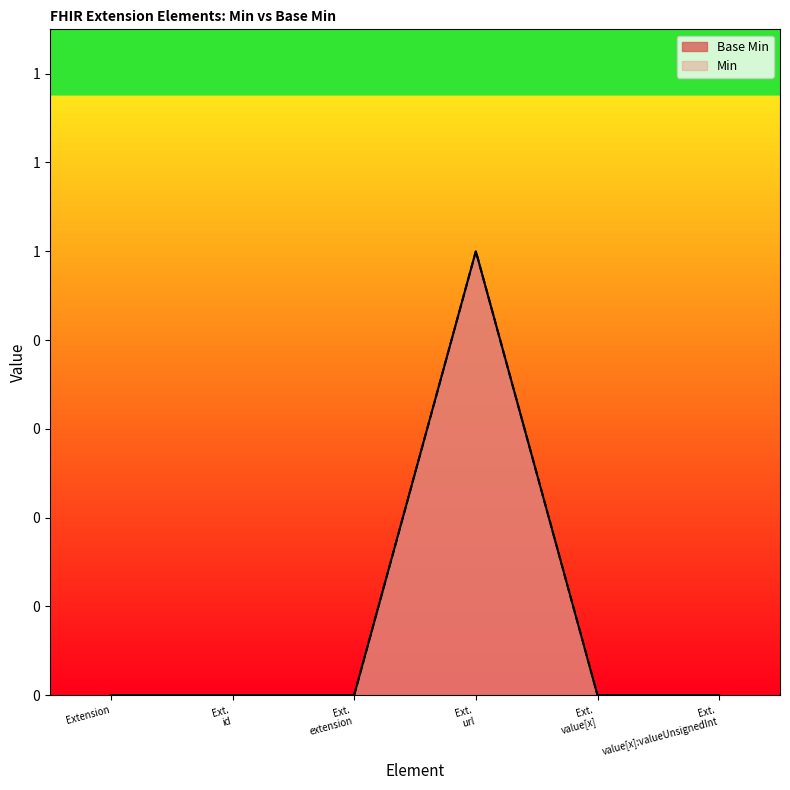

List the labels in order of value, smallest first.

Extension, Ext. id, Ext. extension, Ext. value[x], Ext. value[x]:valueUnsignedInt, Ext. url